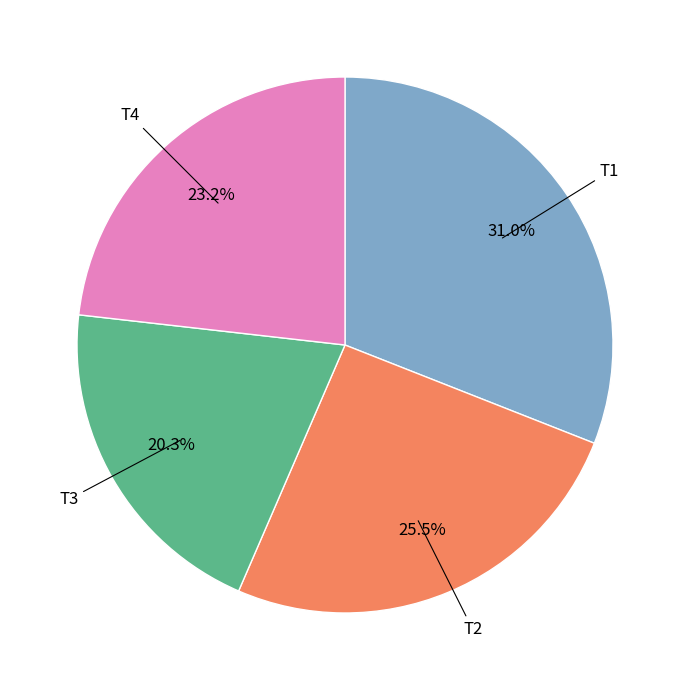

Is there any slice that represents more than half of the pie?

No